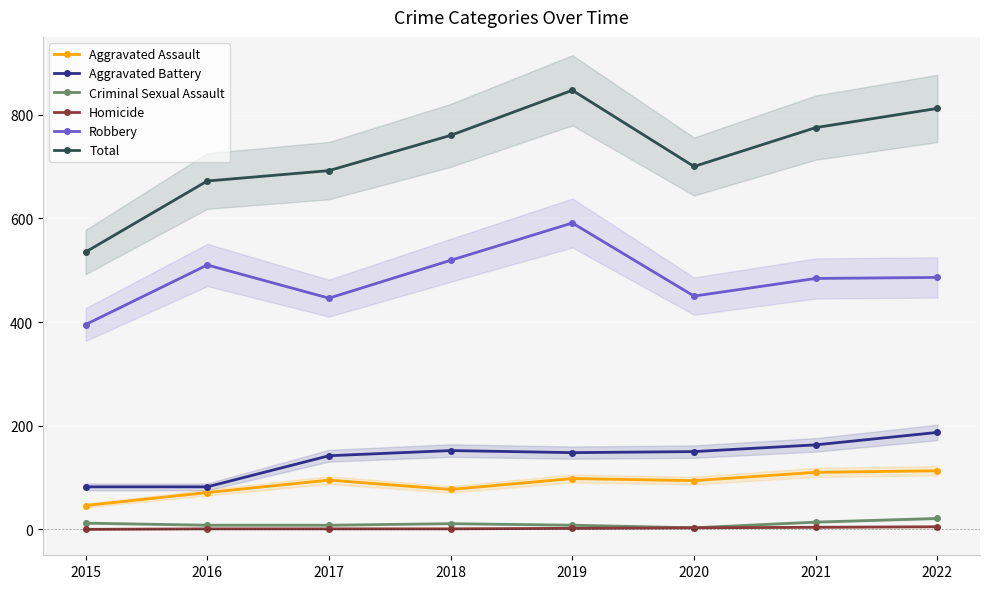

At 2019, list the series in order from smallest to largest.

Homicide, Criminal Sexual Assault, Aggravated Assault, Aggravated Battery, Robbery, Total